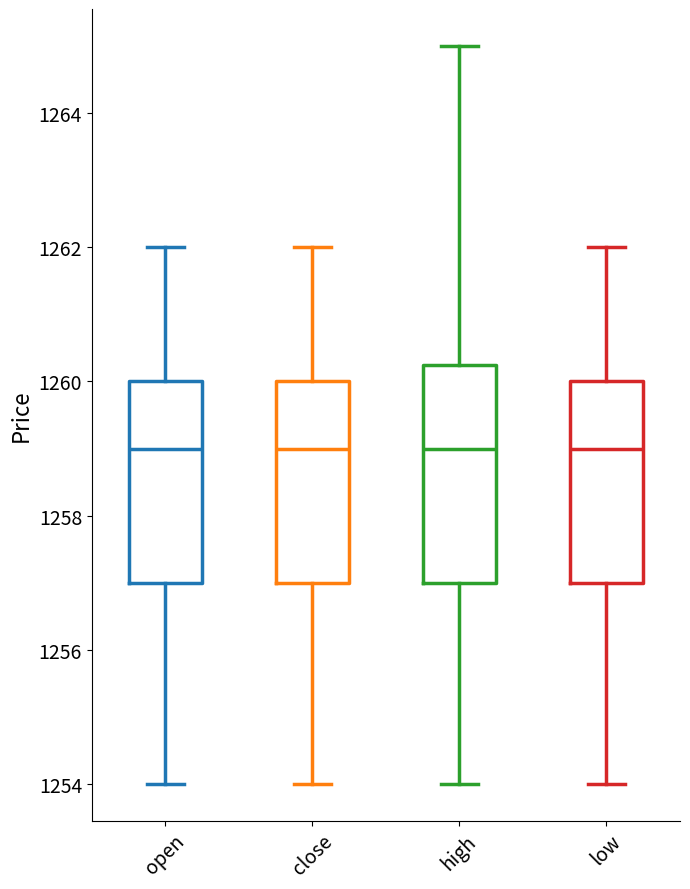

Reading left to right, read every box against the y-axis: the position of its median line, the range the box covers, and the ends of its whiskers. The values are not printed on the chart, so give them approximately, as read against the axis.

open: median 1259.0, box 1257.0 to 1260.0, whiskers 1254.0 to 1262.0
close: median 1259.0, box 1257.0 to 1260.0, whiskers 1254.0 to 1262.0
high: median 1259.0, box 1257.0 to 1260.2, whiskers 1254.0 to 1265.0
low: median 1259.0, box 1257.0 to 1260.0, whiskers 1254.0 to 1262.0